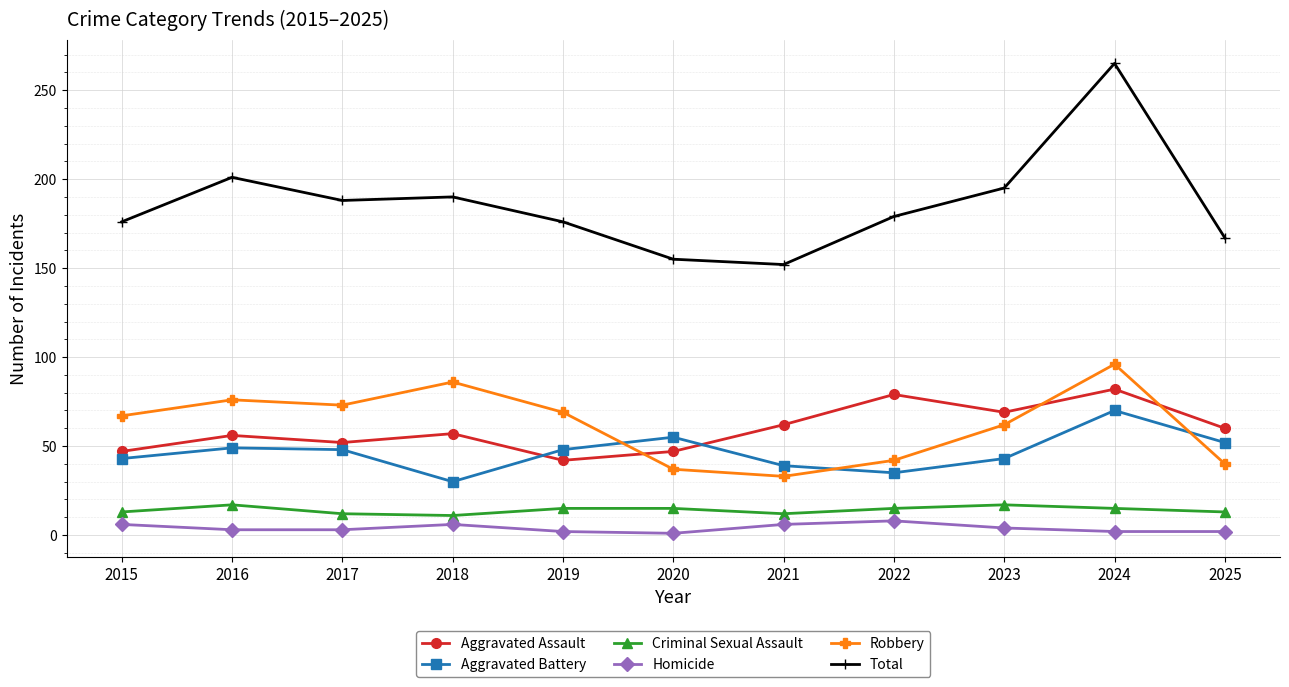

Is this an area chart (filled region under the line)?

No